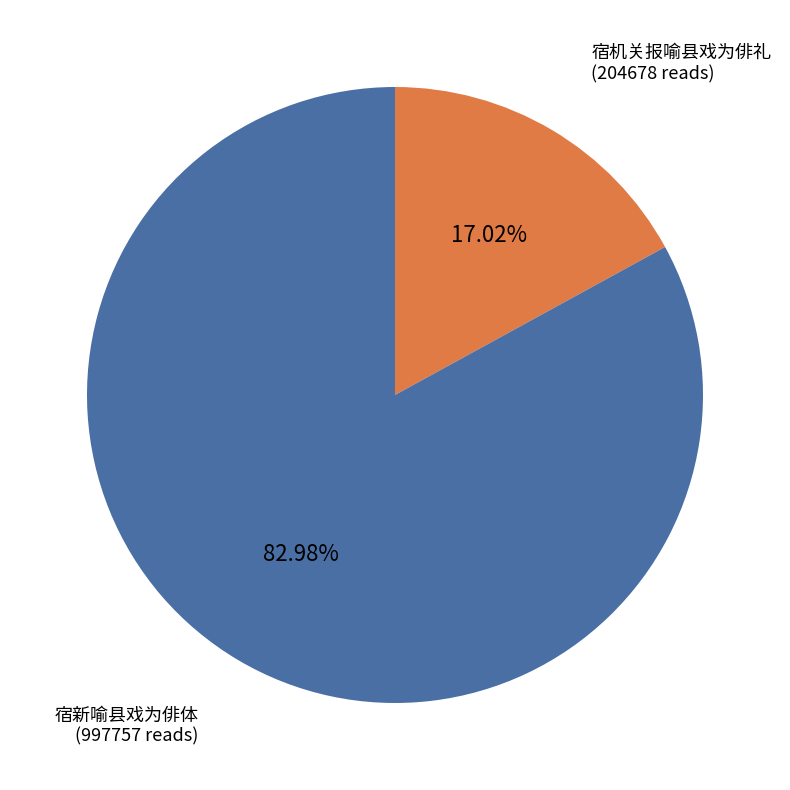

To the nearest percent, what percentage of the pie is 宿机关报喻县戏为俳礼?

17%